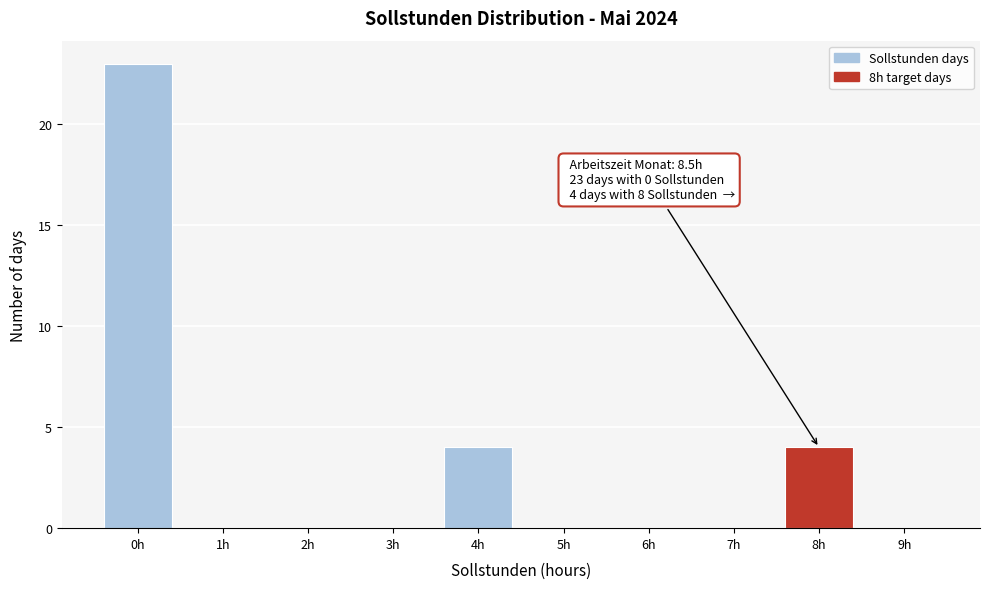

Over which range of the x-axis is the bar tallest?

-0.5 to 0.5